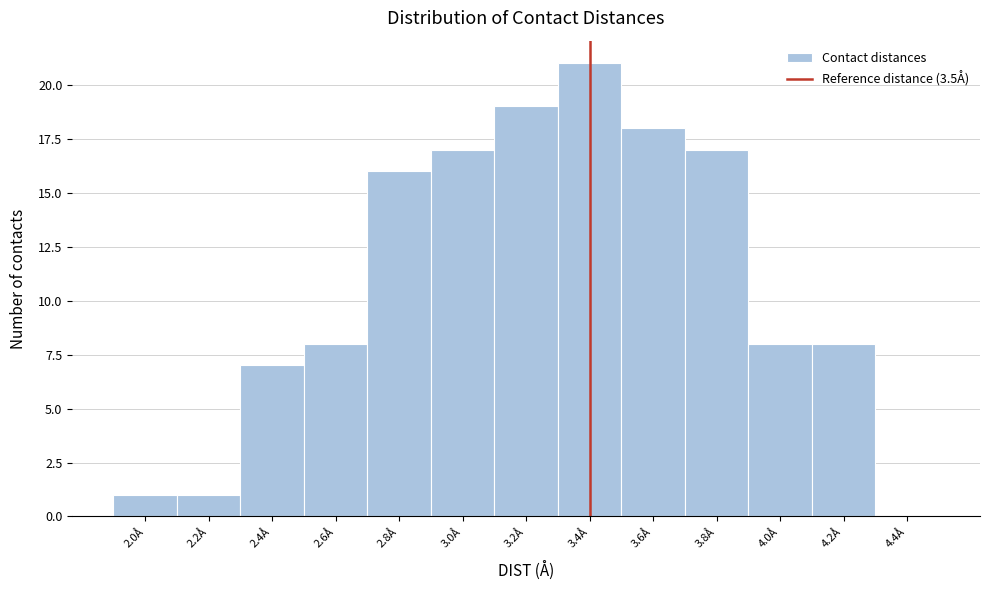

Reading left to right, what are all the values shown in this chart?

2.0Å=1	2.2Å=1	2.4Å=7	2.6Å=8	2.8Å=16	3.0Å=17	3.2Å=19	3.4Å=21	3.6Å=18	3.8Å=17	4.0Å=8	4.2Å=8	4.4Å=0